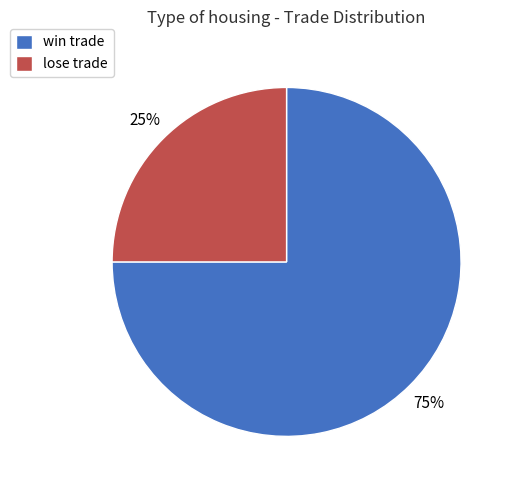

To the nearest percent, what percentage of the pie is lose trade?

25%